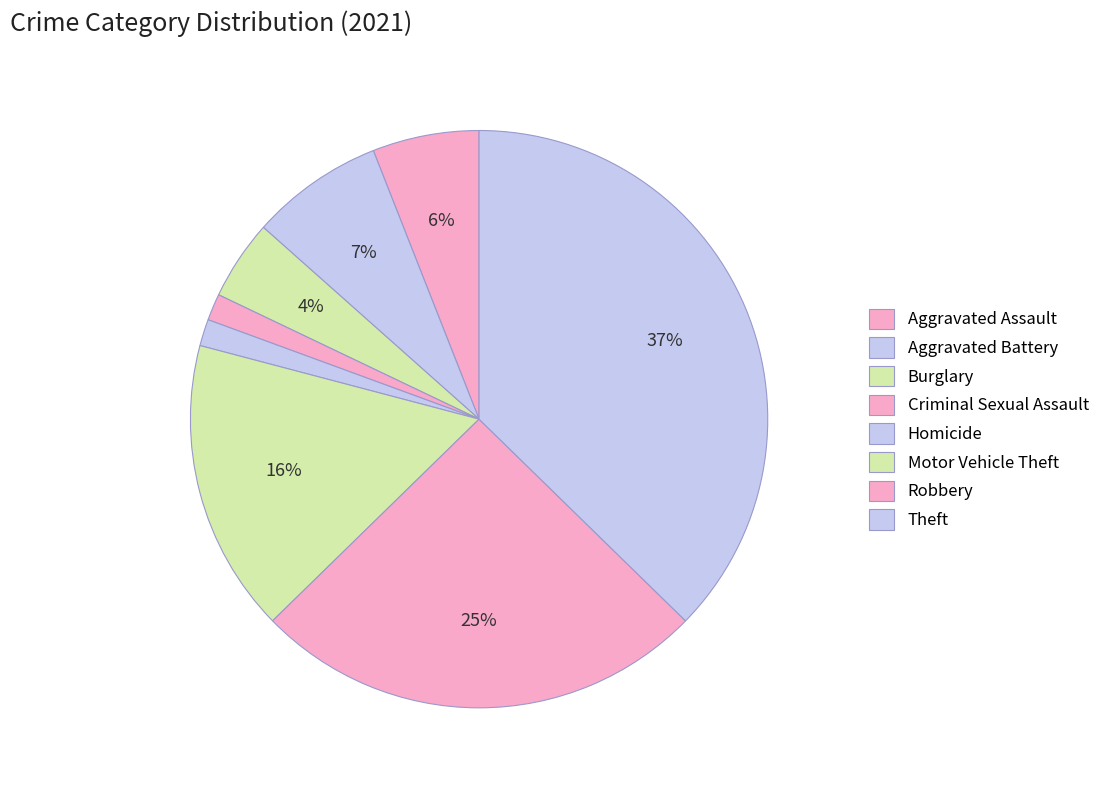

Does any single category account for the majority?

No